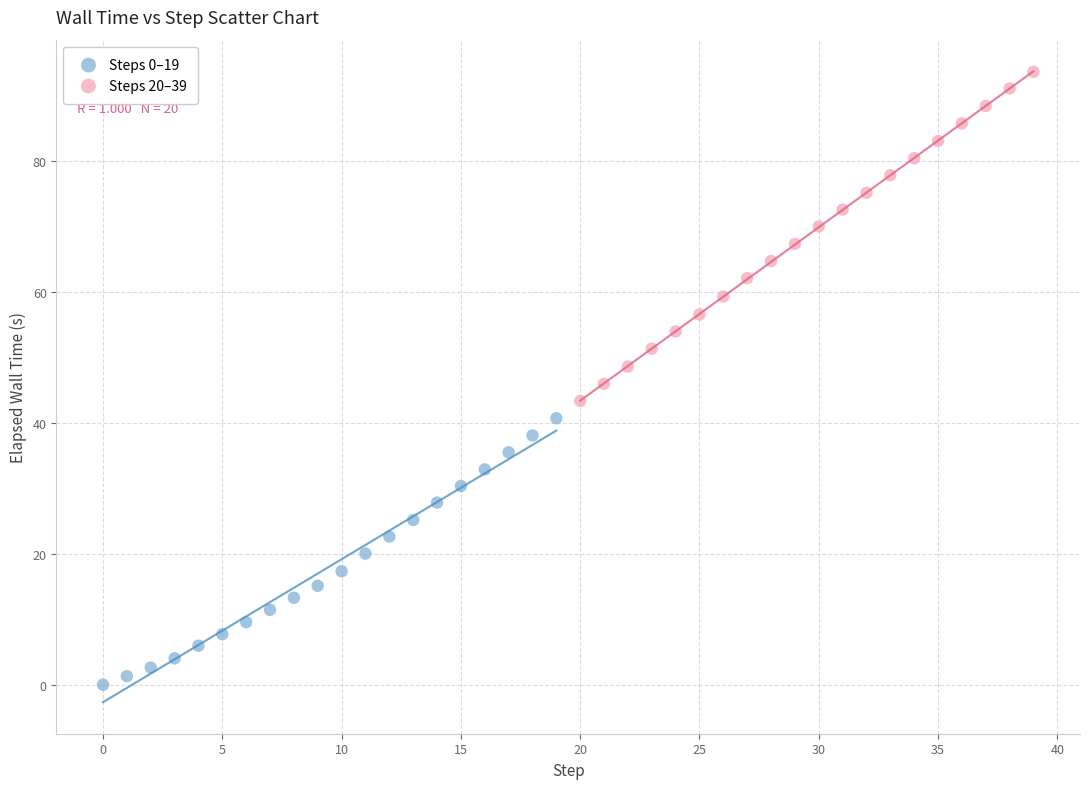

Which series contains the highest Y value?

Steps 20–39